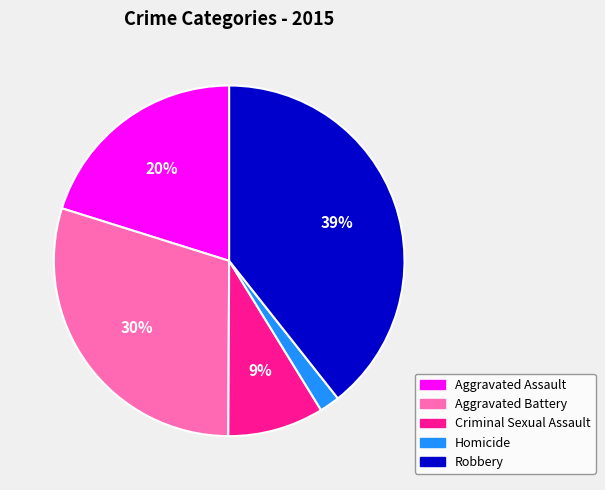

Is it true that Aggravated Assault is 15% of the pie?

False